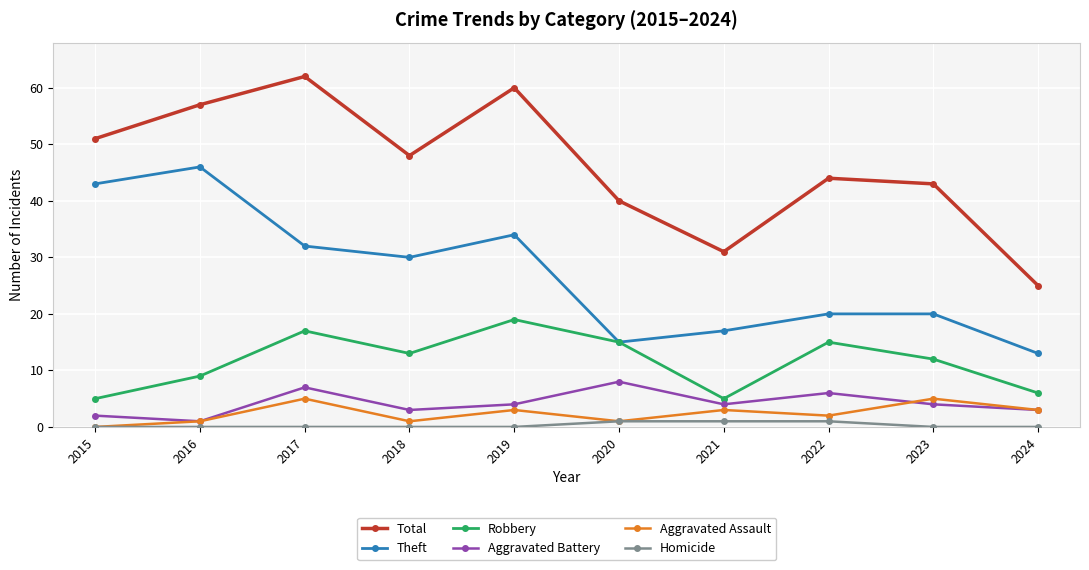

Rank the series by their maximum value, from lowest to highest.

Homicide, Aggravated Assault, Aggravated Battery, Robbery, Theft, Total